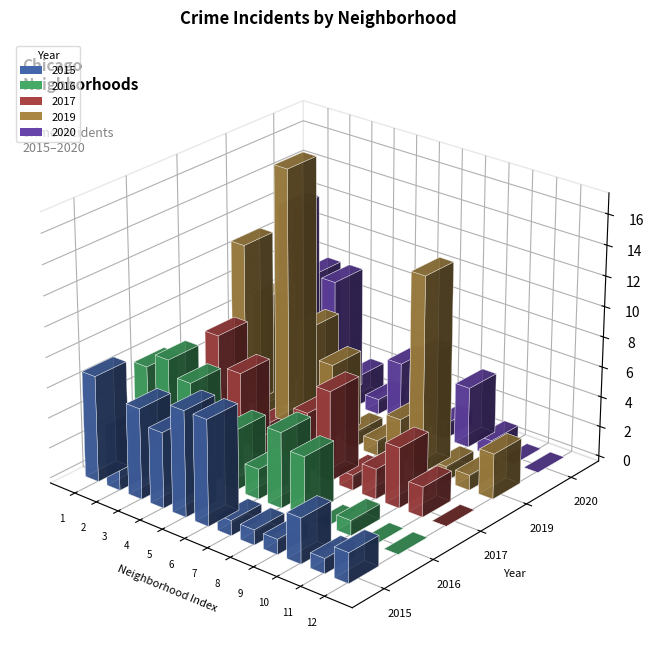

At 4, list the series in order from largest to smallest.

2015, 2019, 2016, 2017, 2020